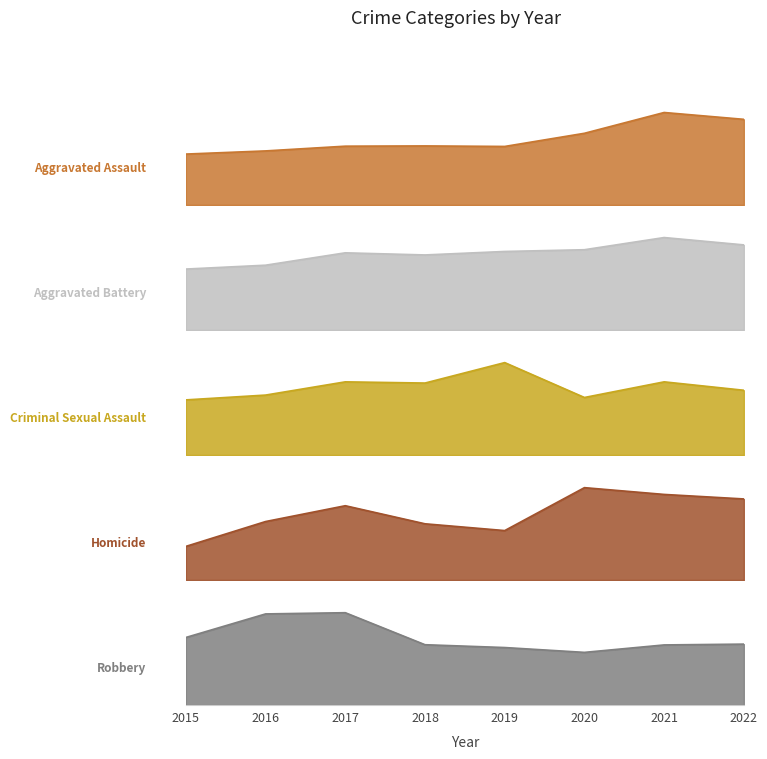

At which category does Criminal Sexual Assault reach its first local peak?

2017